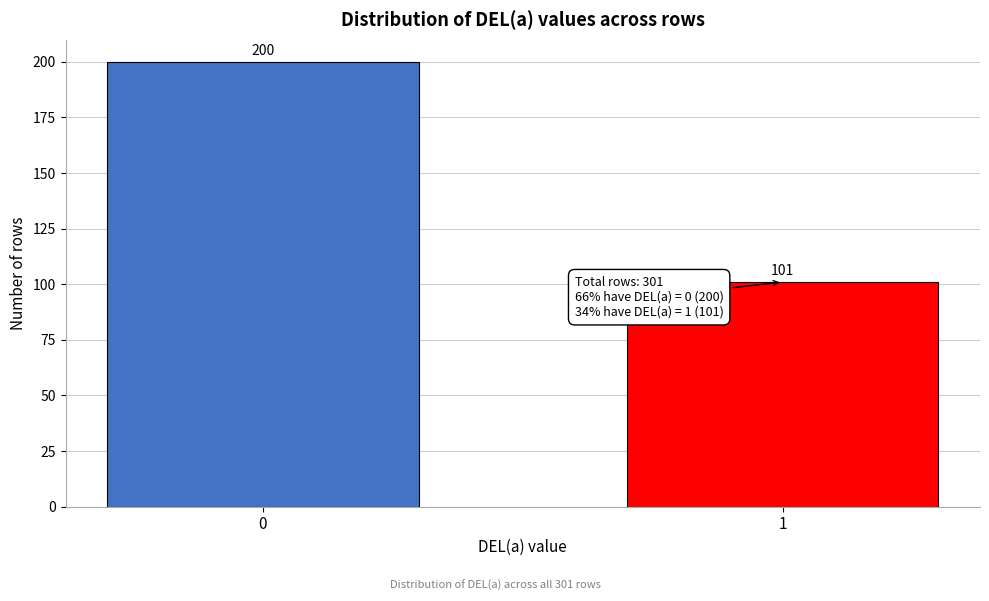

Reading left to right, extract all data points from this chart.

0=200	1=101